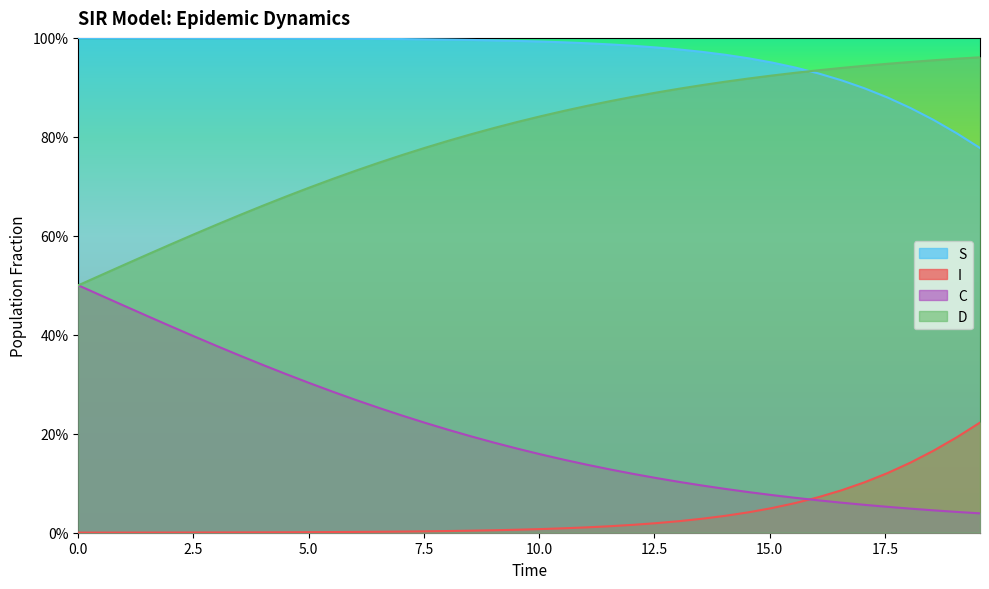

Reading left to right, transcribe all the data shown in this chart.

S: 1.0	1.0	1.0	1.0	1.0	1.0	1.0	1.0	1.0	1.0	1.0	1.0	1.0	1.0	1.0	1.0	1.0	1.0	1.0	1.0	1.0	1.0	1.0	1.0	1.0	1.0	1.0	1.0	1.0	1.0	1.0	0.9	0.9	0.9	0.9	0.9	0.9	0.8	0.8	0.8
I: 0.0	0.0	0.0	0.0	0.0	0.0	0.0	0.0	0.0	0.0	0.0	0.0	0.0	0.0	0.0	0.0	0.0	0.0	0.0	0.0	0.0	0.0	0.0	0.0	0.0	0.0	0.0	0.0	0.0	0.0	0.0	0.1	0.1	0.1	0.1	0.1	0.1	0.2	0.2	0.2
C: 0.5	0.5	0.5	0.4	0.4	0.4	0.4	0.4	0.3	0.3	0.3	0.3	0.3	0.3	0.2	0.2	0.2	0.2	0.2	0.2	0.2	0.1	0.1	0.1	0.1	0.1	0.1	0.1	0.1	0.1	0.1	0.1	0.1	0.1	0.1	0.1	0.0	0.0	0.0	0.0
D: 0.5	0.5	0.5	0.6	0.6	0.6	0.6	0.6	0.7	0.7	0.7	0.7	0.7	0.7	0.8	0.8	0.8	0.8	0.8	0.8	0.8	0.9	0.9	0.9	0.9	0.9	0.9	0.9	0.9	0.9	0.9	0.9	0.9	0.9	0.9	0.9	1.0	1.0	1.0	1.0